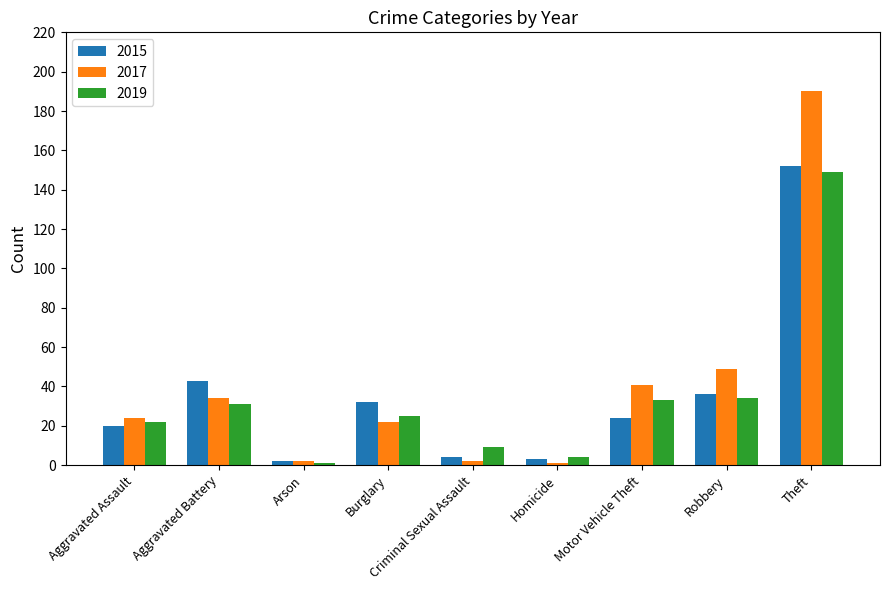

Is it true that 2019 equals 22 at Aggravated Assault?

True